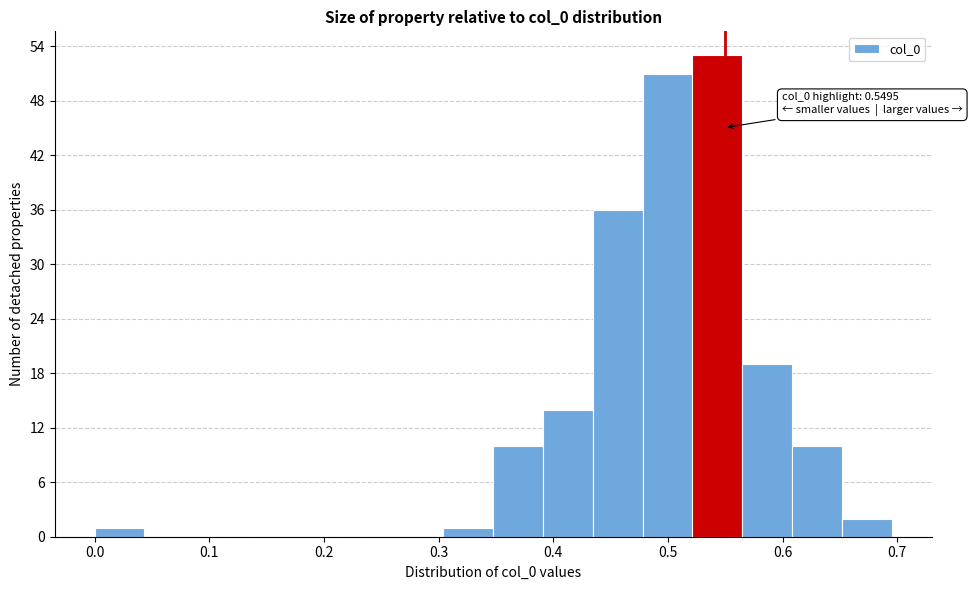

Which range on the x-axis has the tallest bar?

0.52 to 0.56